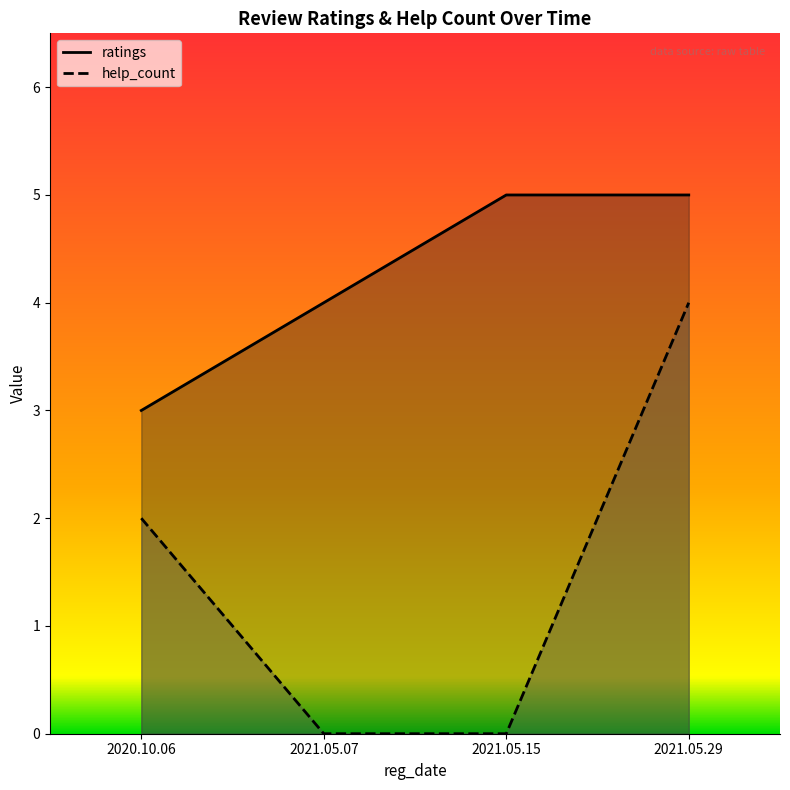

What is the greatest value displayed?

5